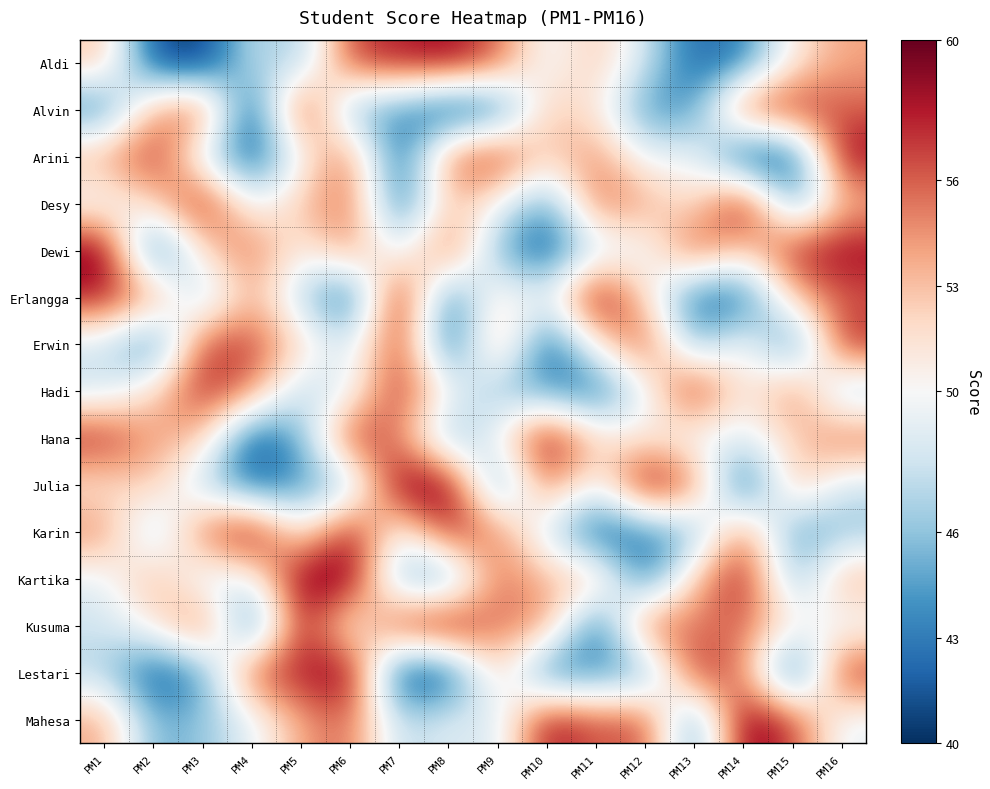

Rank the series by their maximum value, from highest to lowest.

Desy, Dewi, Erlangga, Hana, Julia, Karin, Kartika, Kusuma, Lestari, Mahesa, Aldi, Alvin, Arini, Hadi, Erwin